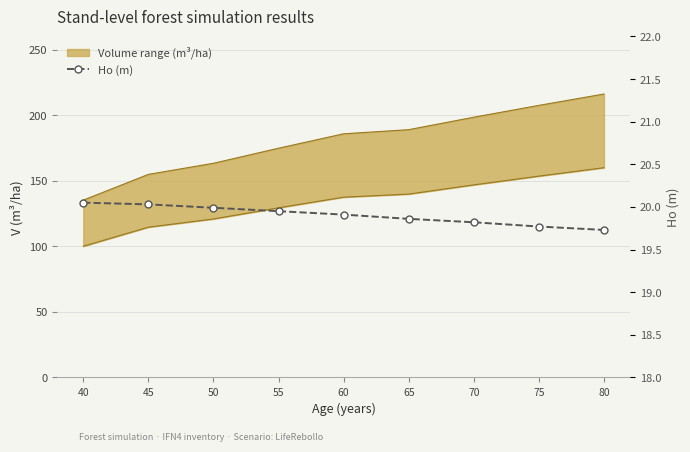

At which label is the value closest to 19?

80